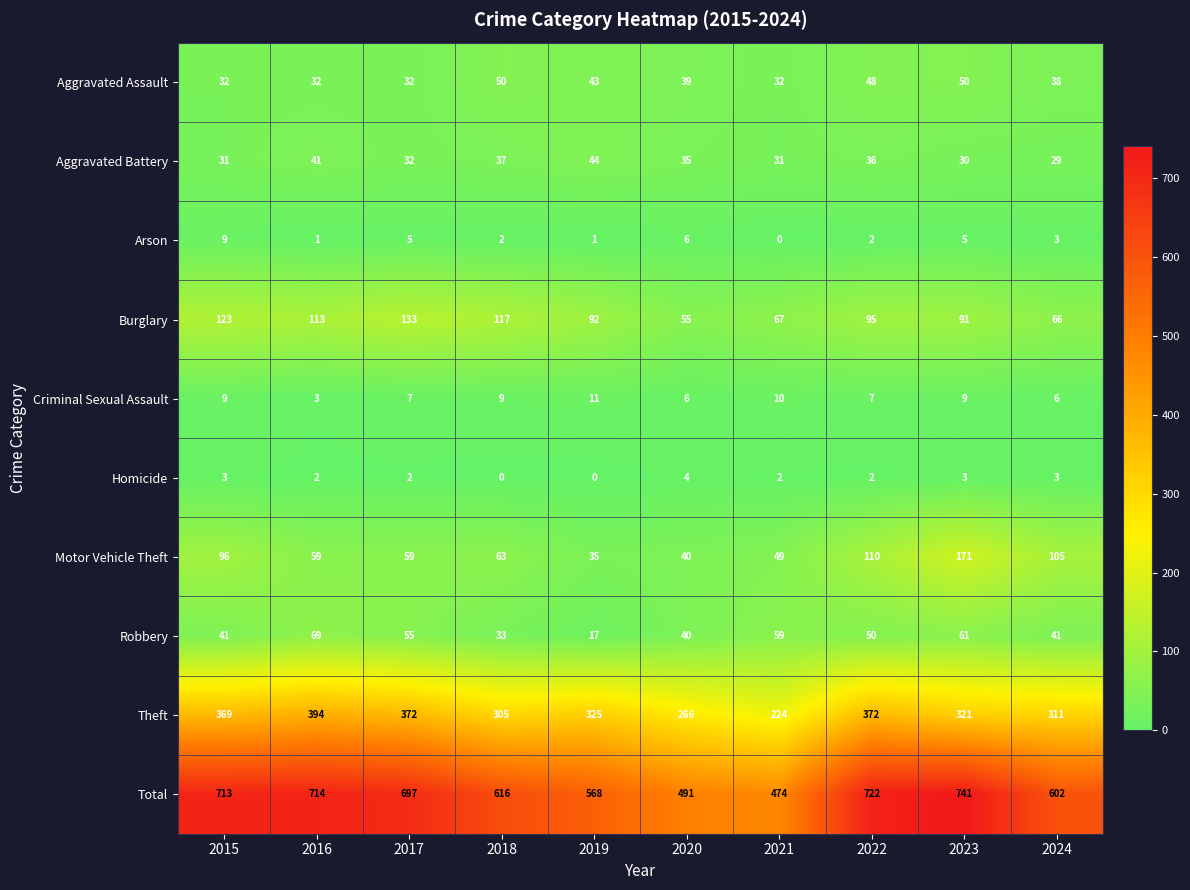

The value of Homicide at 2018 is 3. True or false?

False